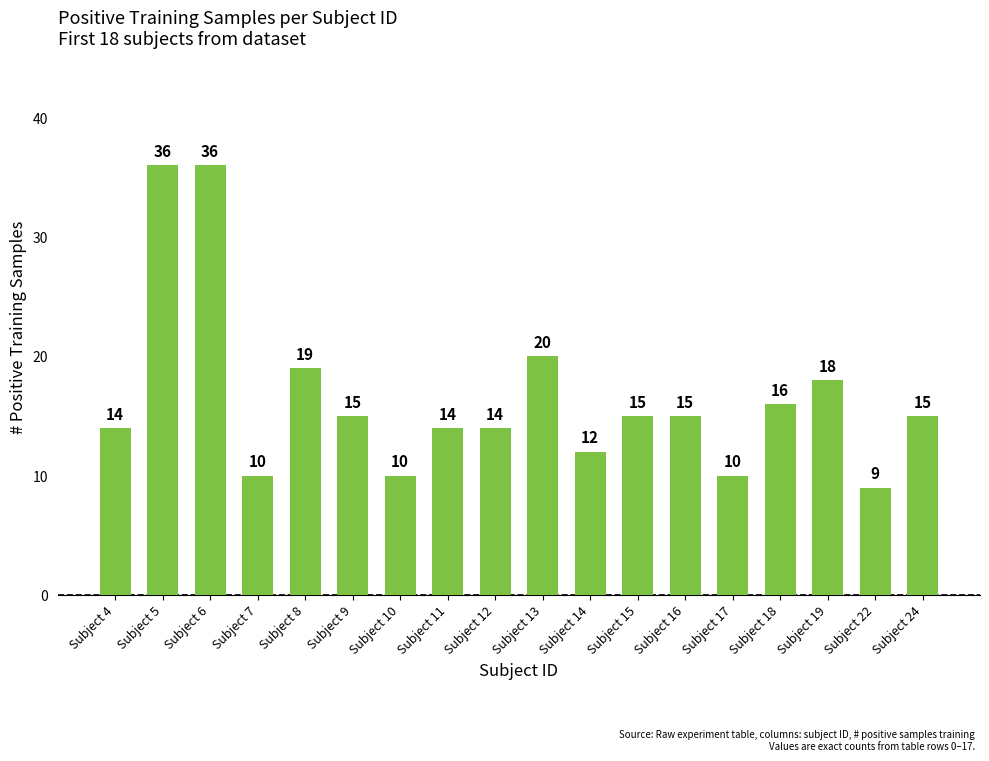

What is the value of the 16th bar from the left?

18